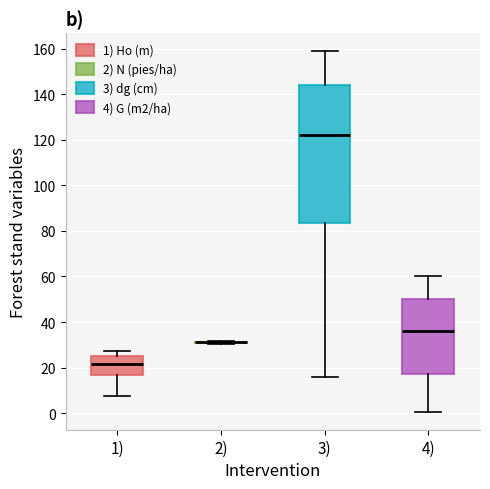

Where is the lower edge of the box for 3) on the y-axis? The values are not printed on the chart, so give them approximately, as read against the axis.

84